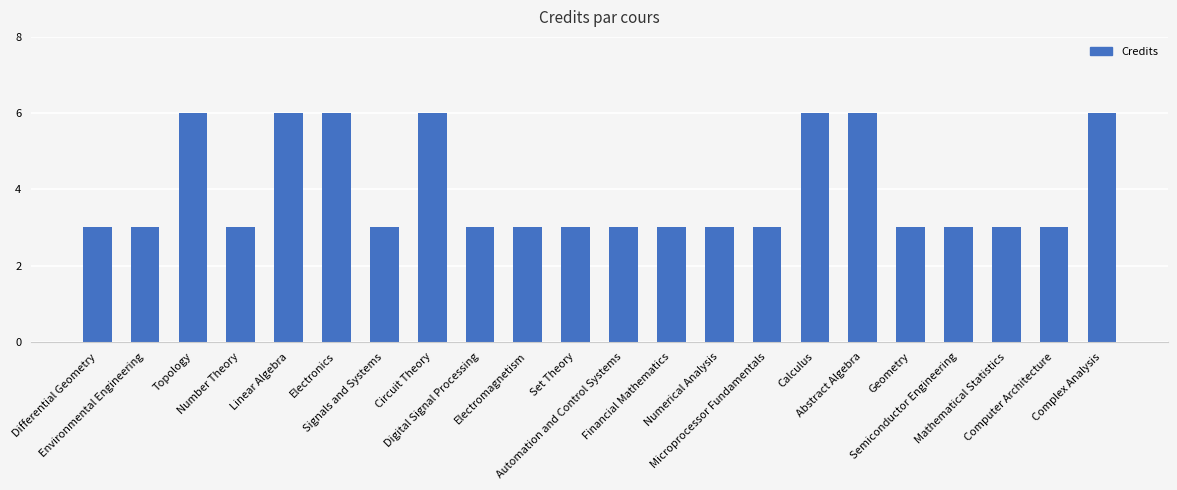

Reading right to left, list all the values displayed in this chart.

6	3	3	3	3	6	6	3	3	3	3	3	3	3	6	3	6	6	3	6	3	3